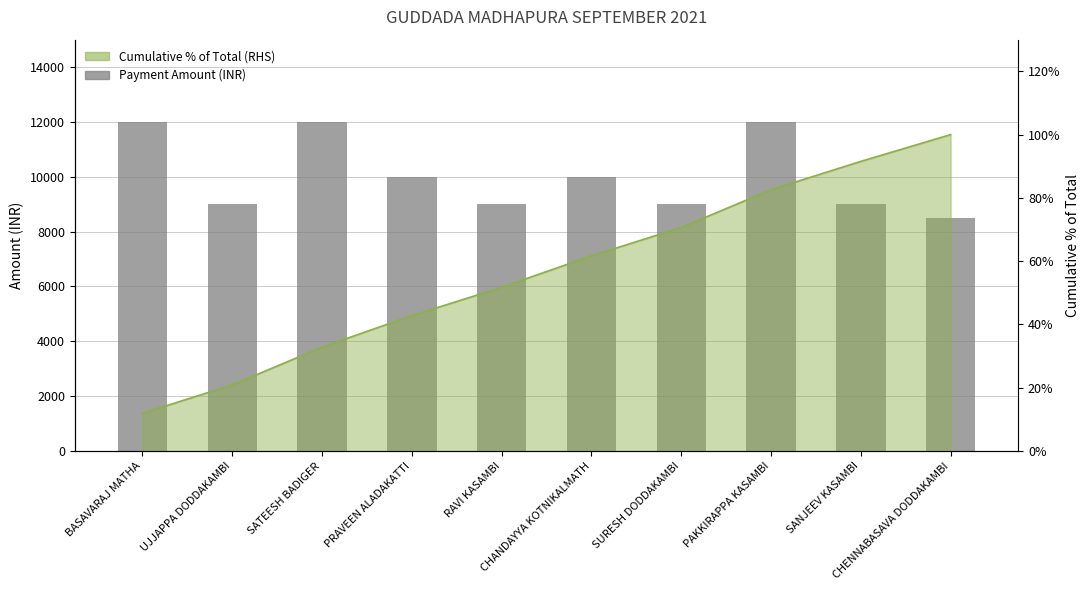

Which label corresponds to the largest value in the chart?

BASAVARAJ MATHA